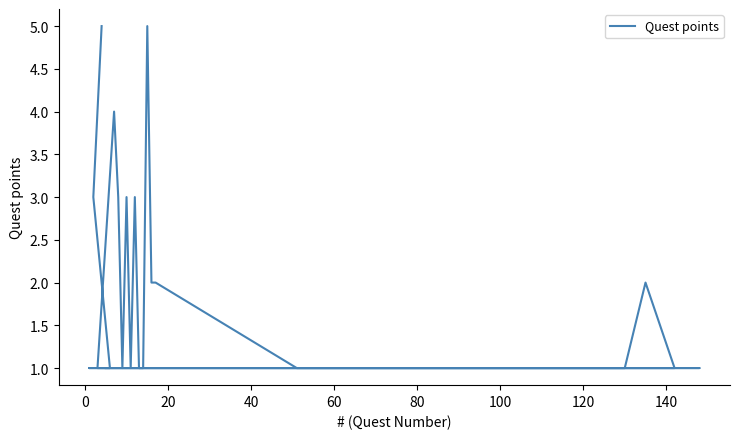

True or false: the data shows 8 at −20.

False